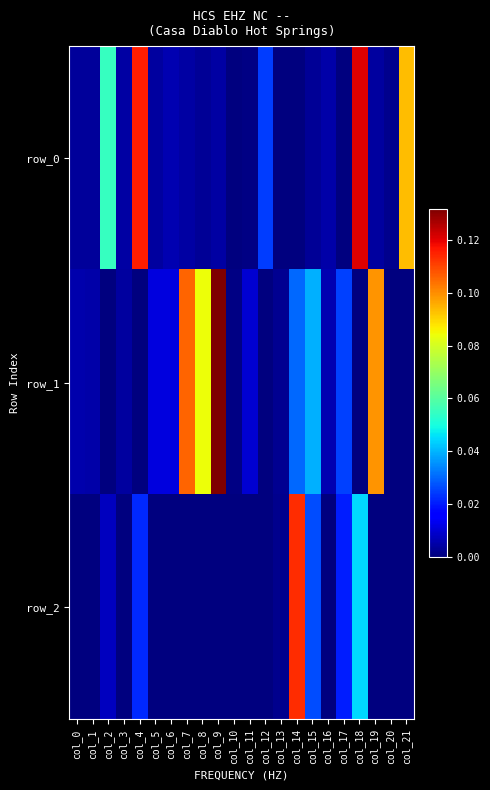

At how many categories does at least one series exceed 0?

22